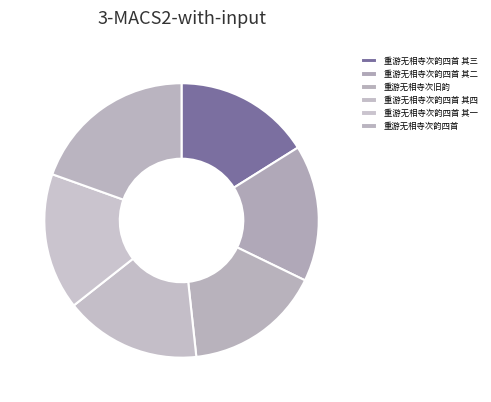

Count the number of slices in the pie.

6